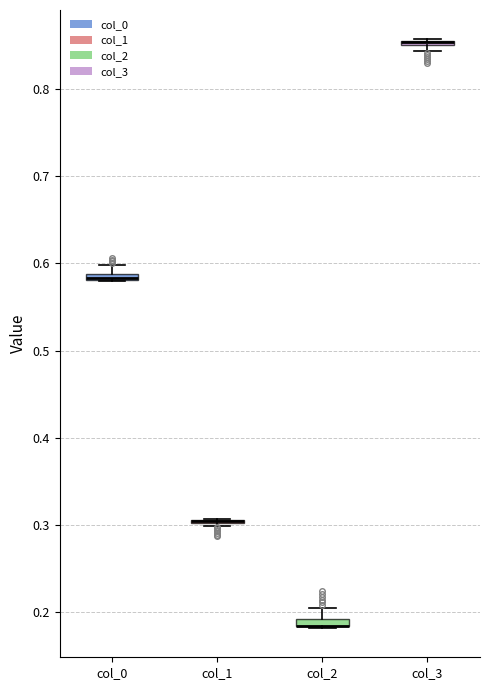

Where is the upper edge of the box for col_2 on the y-axis? The values are not printed on the chart, so give them approximately, as read against the axis.

0.19